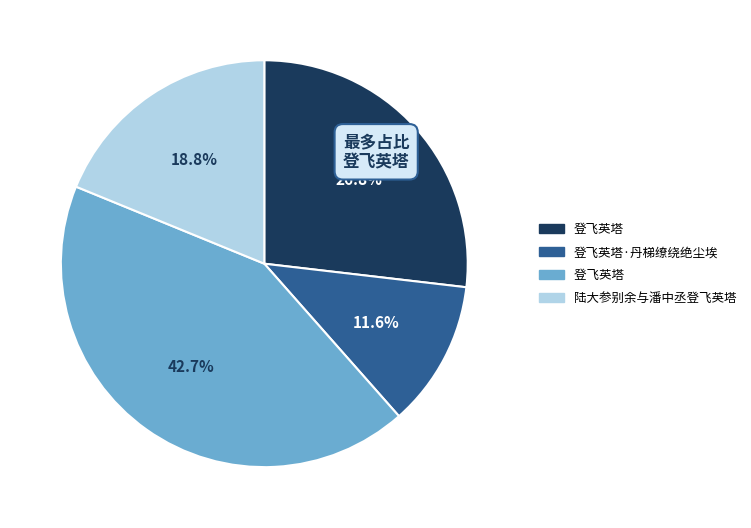

Is there any slice that represents more than half of the pie?

No